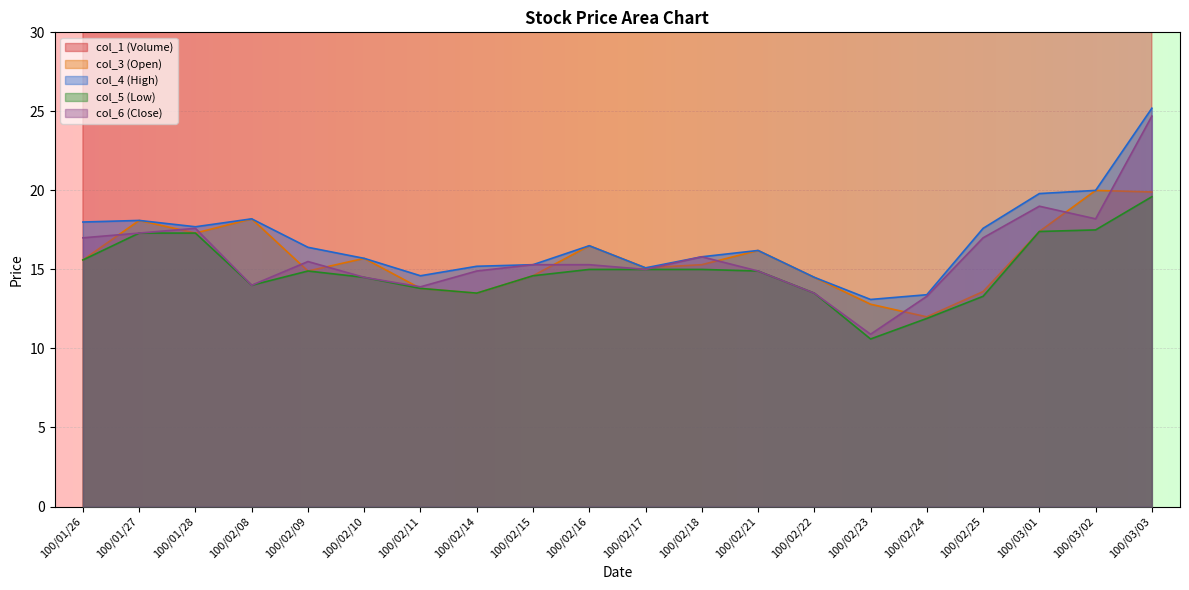

What is the difference between the maximum and second lowest values in the col_1 (Volume) series?

341000.0